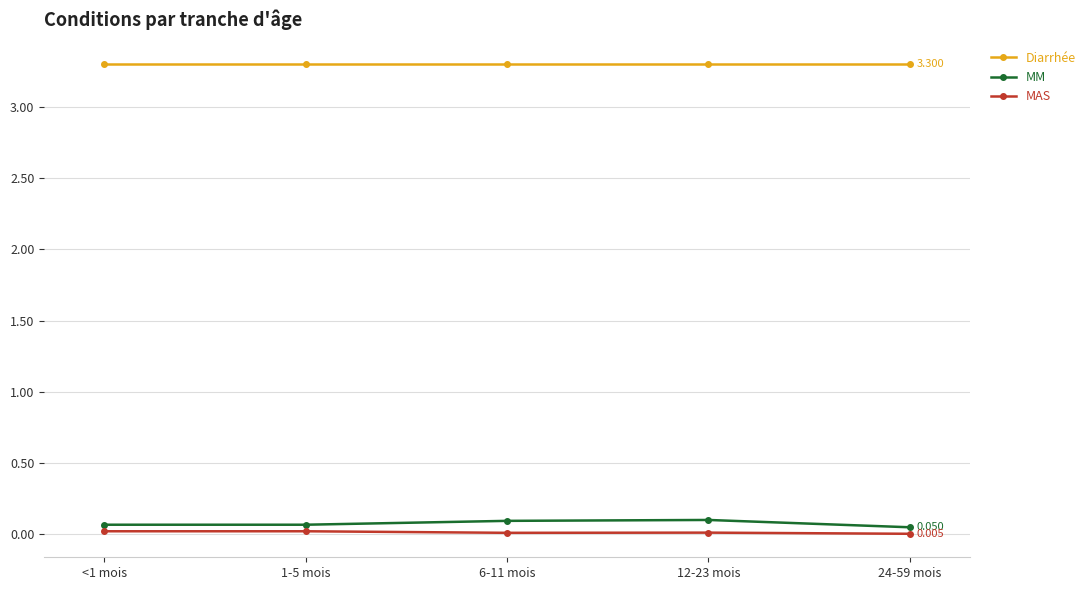

The value of MM at <1 mois is 0.1. True or false?

True